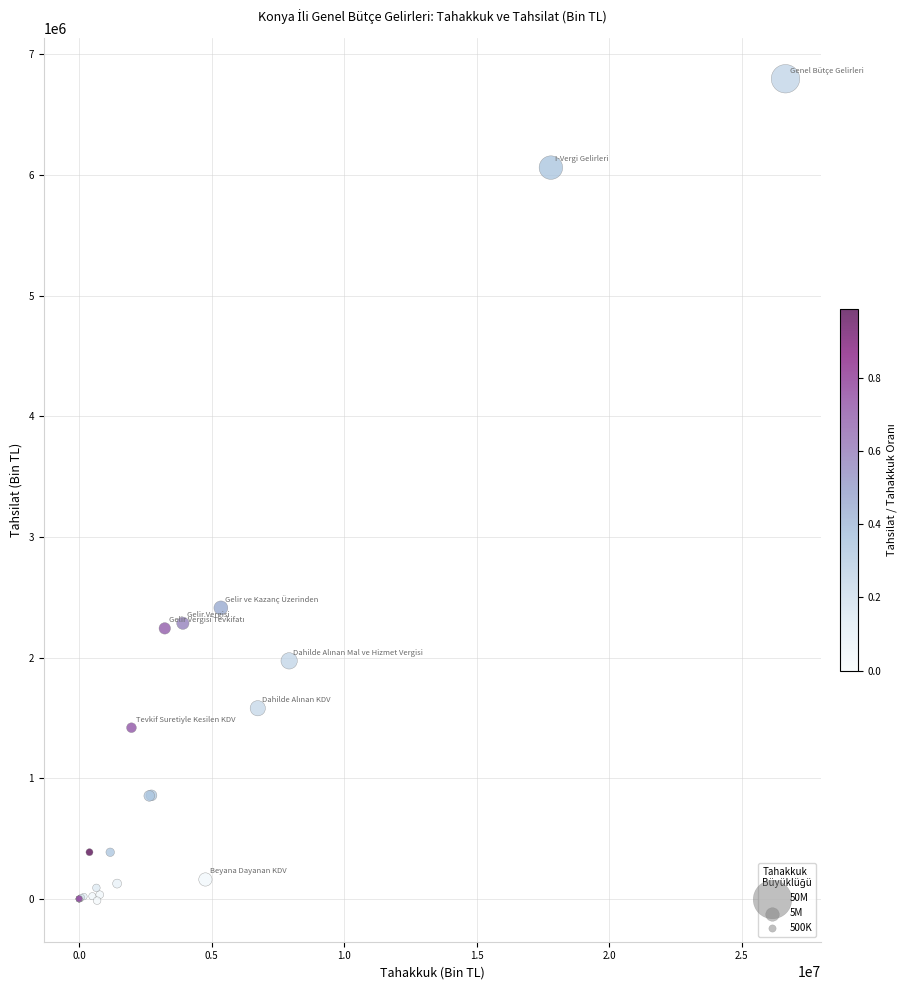

What Y value in the scatter plot is closest to 3391504?

2412028.9